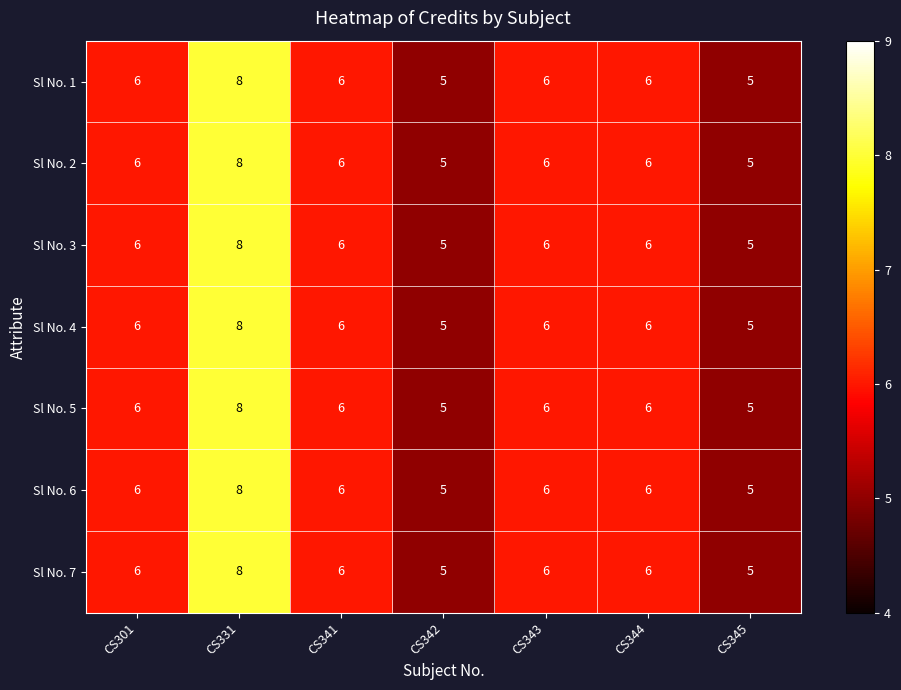

At which category does the chart reach its peak across all series?

CS331